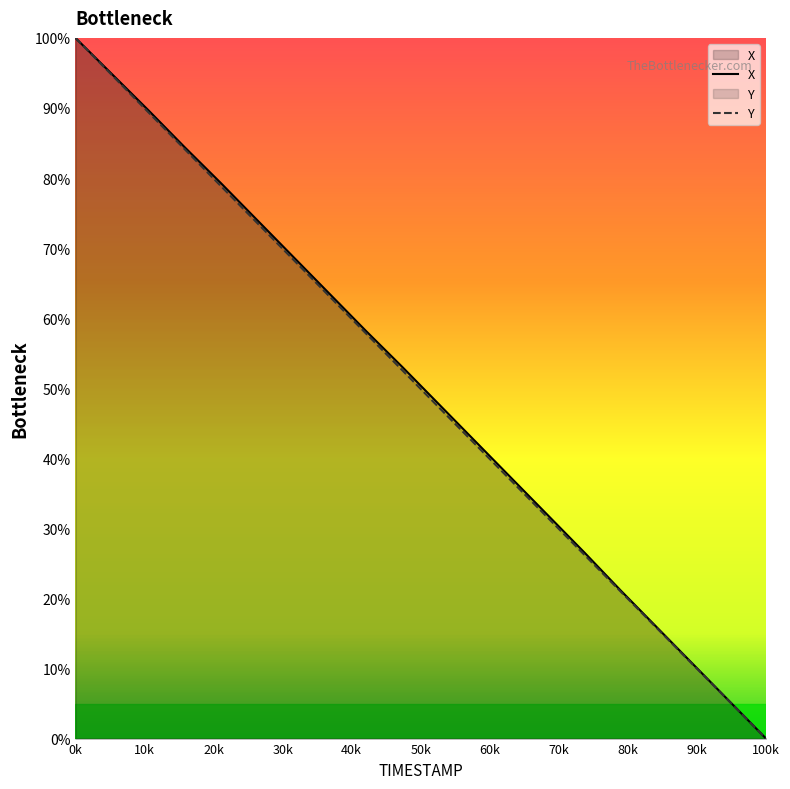

Does the chart display data point markers on the line(s)?

No